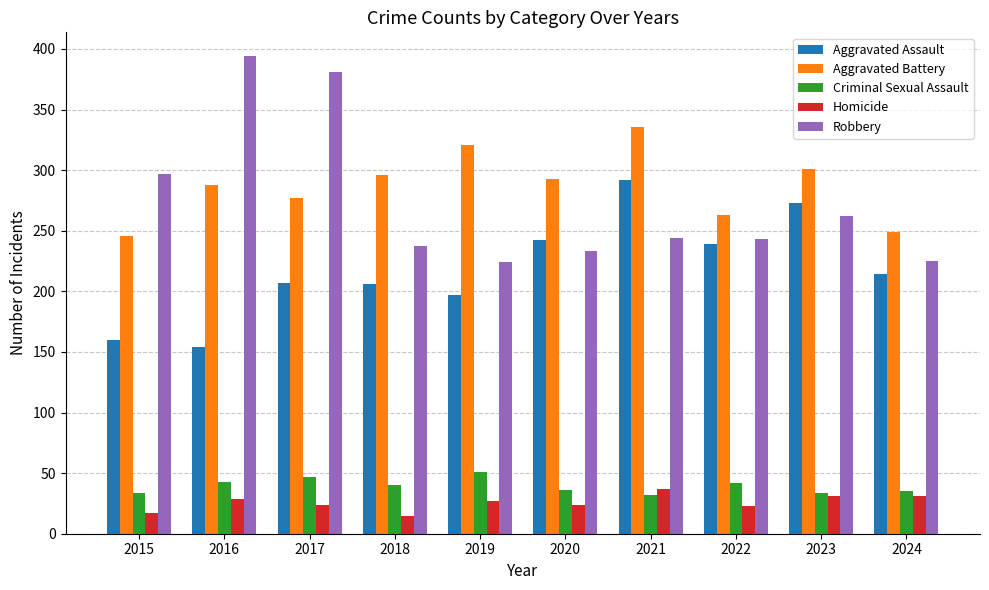

What is the minimum value shown in the chart?

15